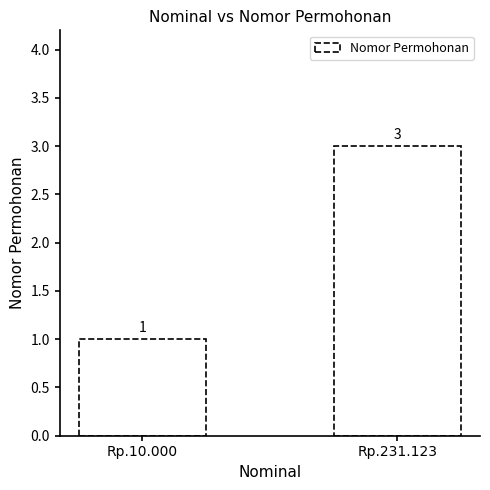

List the labels in order of value, largest first.

Rp.231.123, Rp.10.000